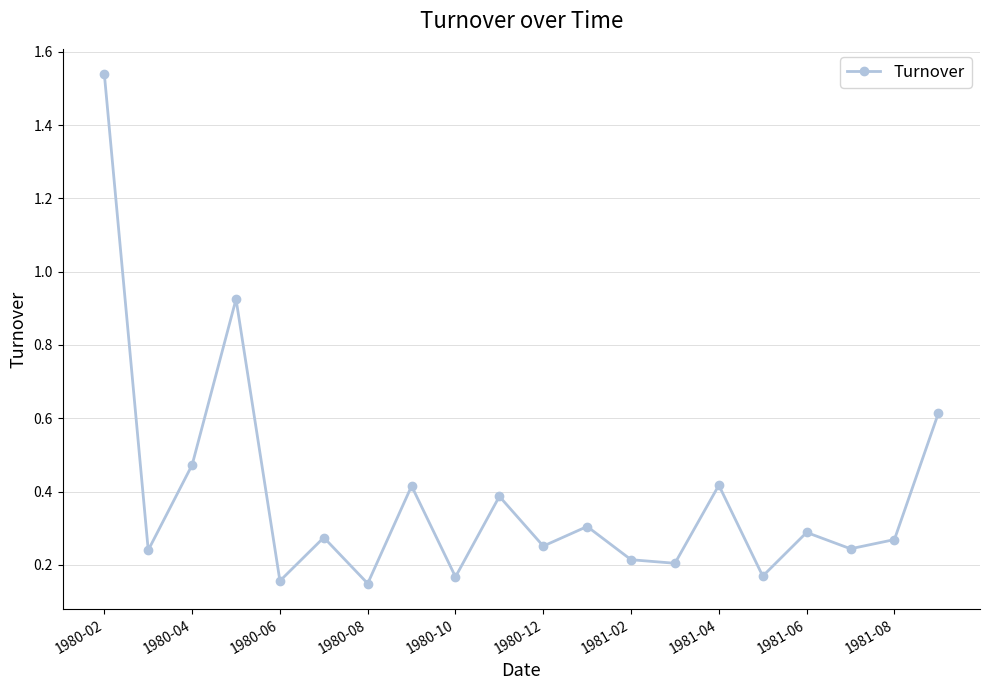

How many points are lower than both their immediate neighbors (excluding endpoints)?

8